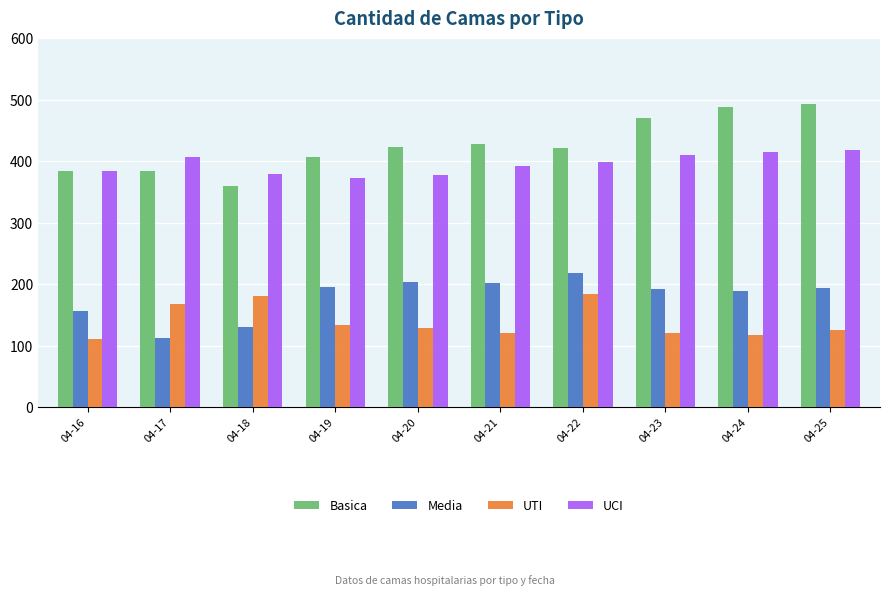

At which label does UTI first exceed 129?

04-17